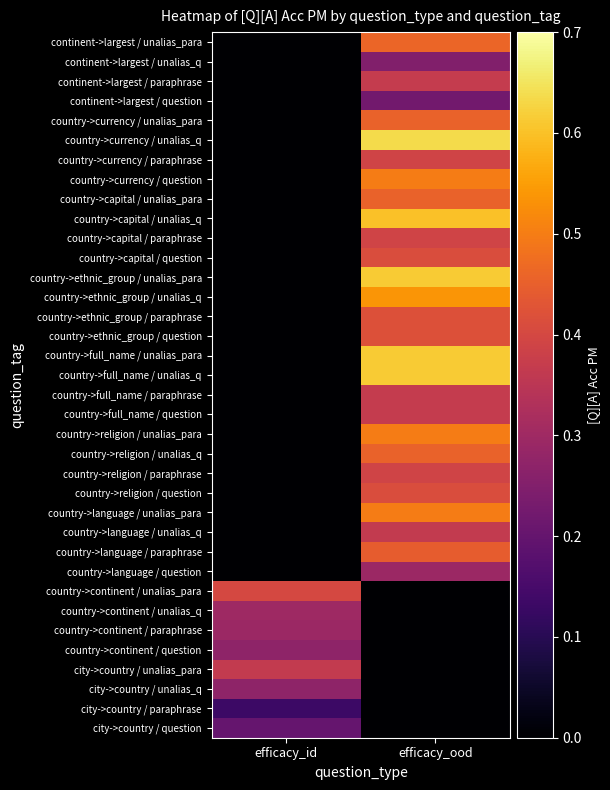

What is the difference between the highest and lowest values at efficacy_id?

0.4